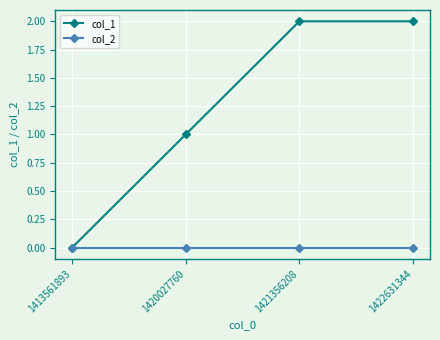

Which series changed the most between 1413561893 and 1421356208?

col_1